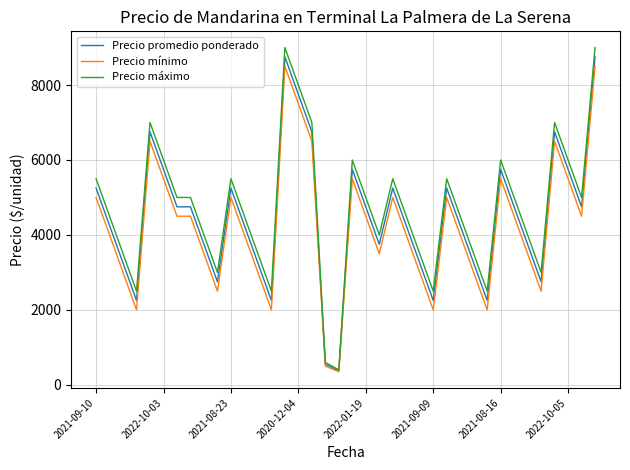

Which series has the widest spread of values?

Precio máximo